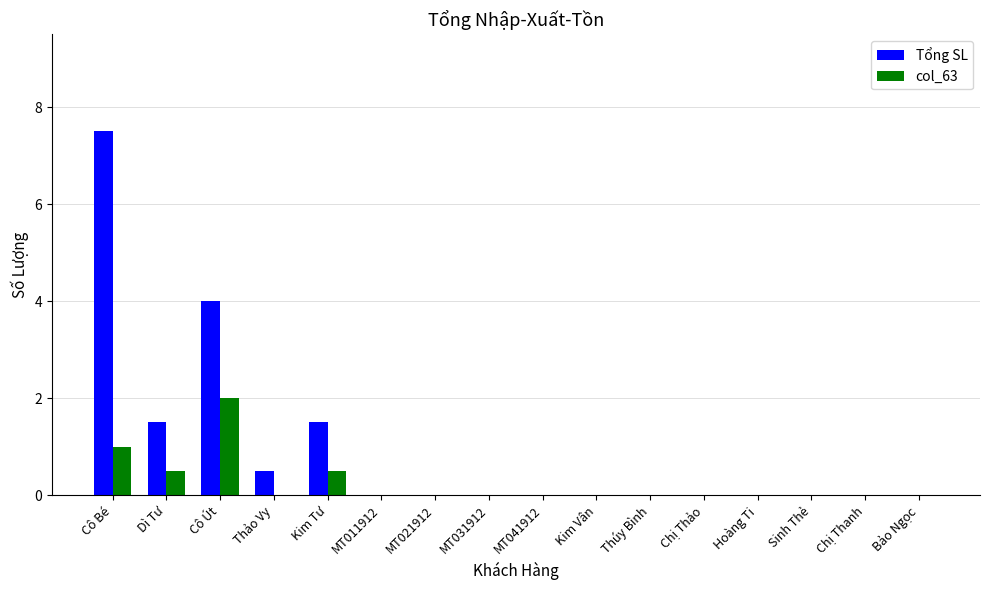

Is it true that col_63 equals -0.7 at Bảo Ngọc?

False